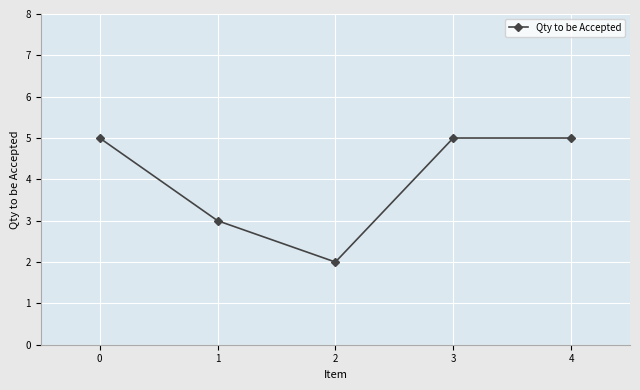

What is the greatest value displayed?

5